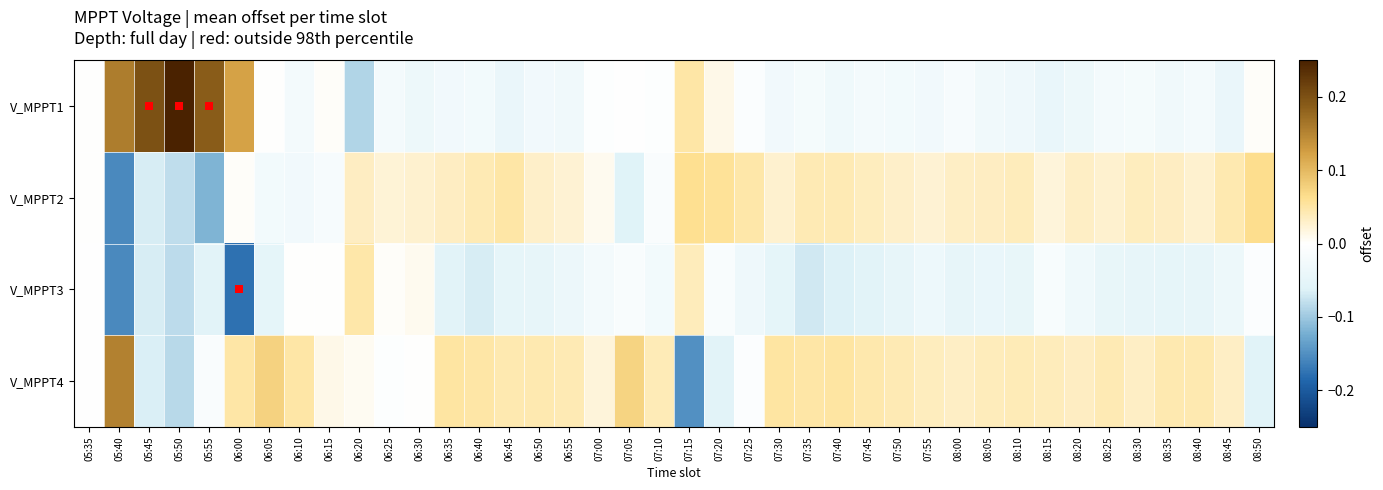

Between 06:20 and 06:30, which series saw the biggest shift?

V_MPPT1